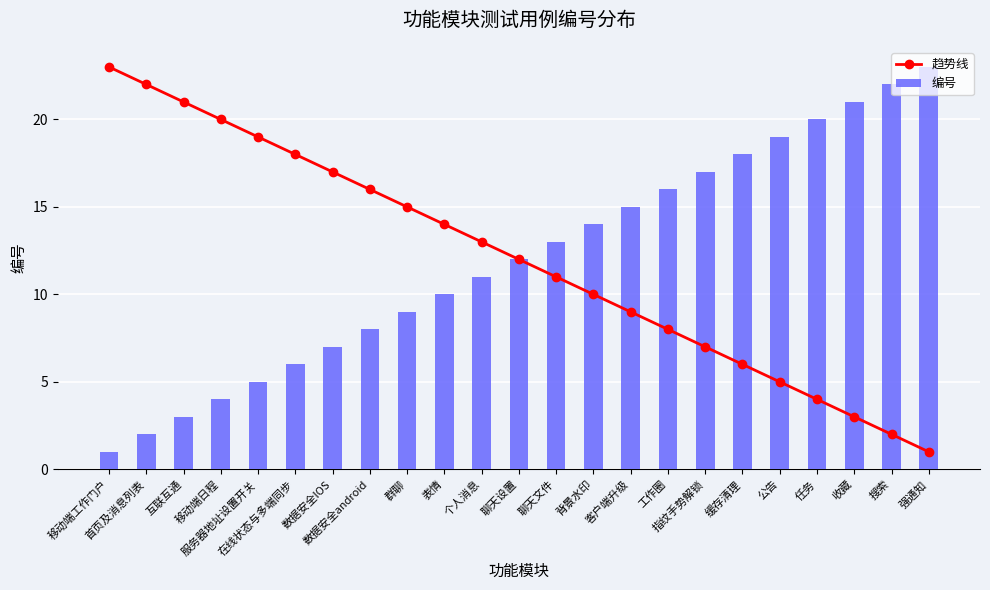

How many distinct data groups are displayed?

2